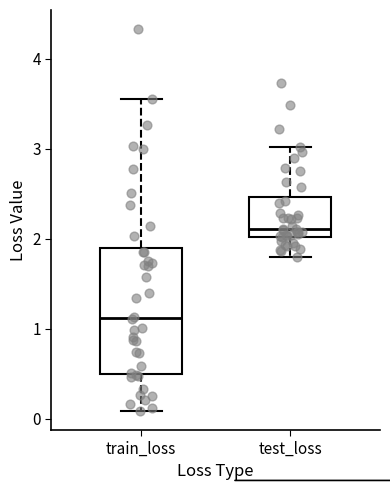

Which box's median line is the lowest?

train_loss